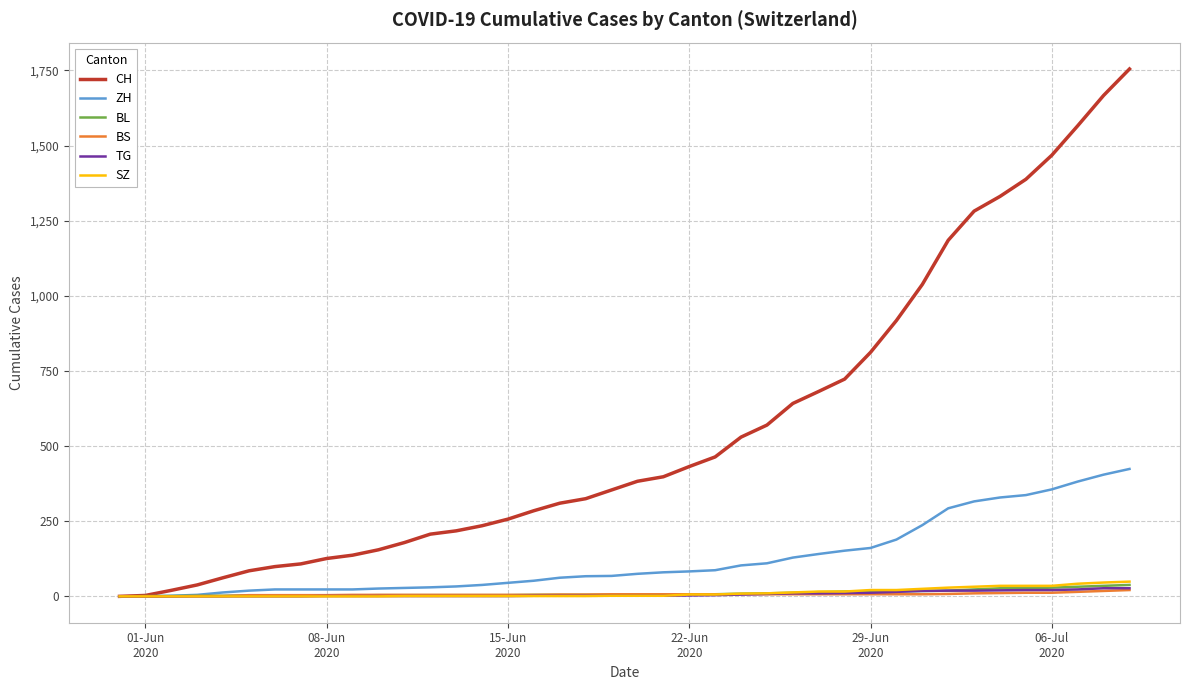

Does the chart display data point markers on the line(s)?

No